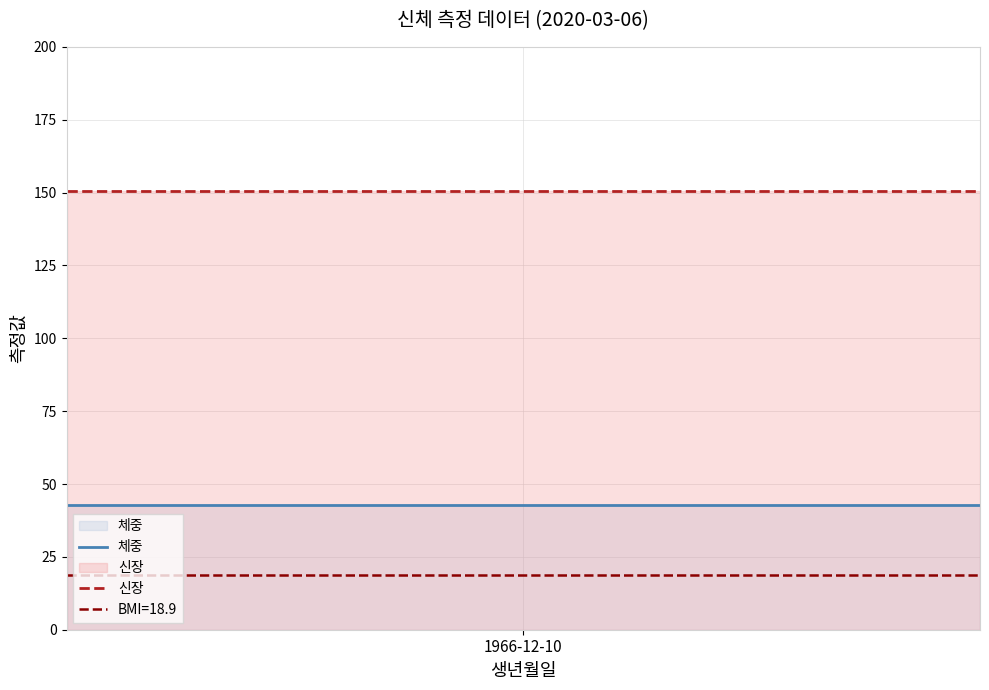

What is the minimum value for 신장?

150.5